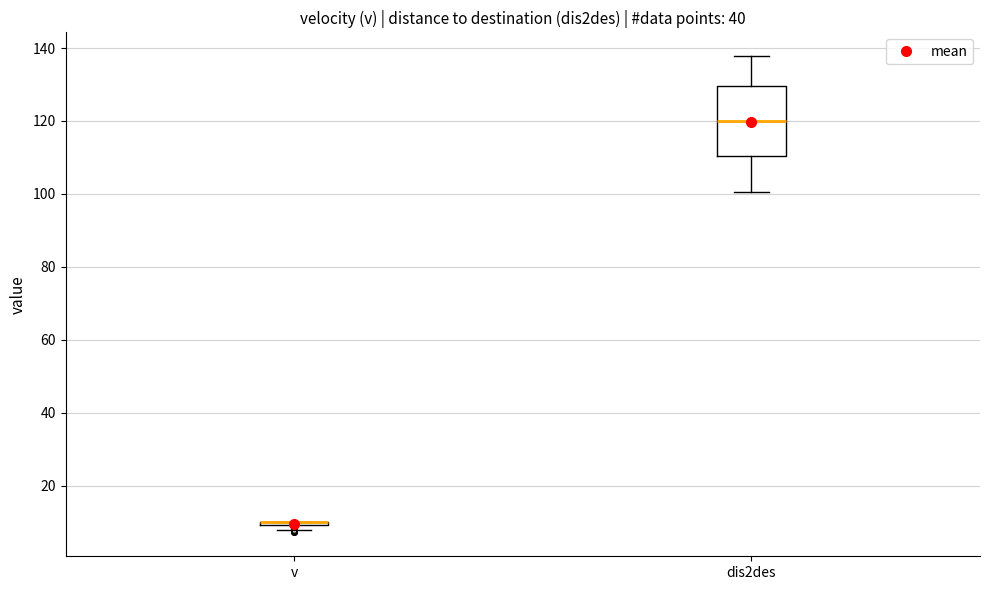

Where is the lower edge of the box for dis2des on the y-axis? The values are not printed on the chart, so give them approximately, as read against the axis.

110